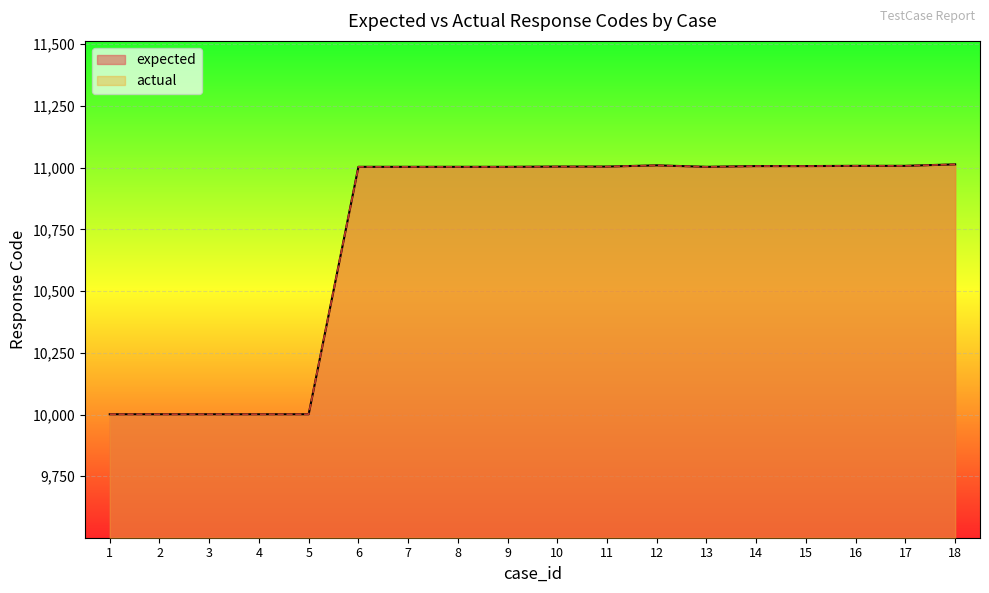

How many interior local peaks does the actual series have?

1